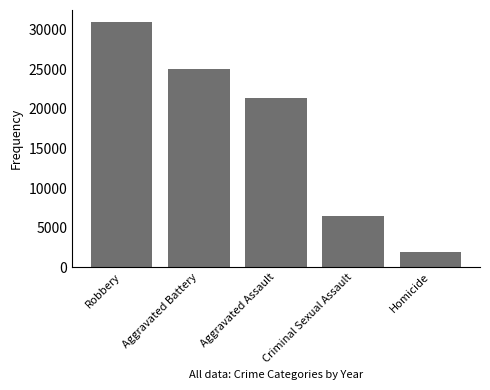

How many bars are there in total?

5